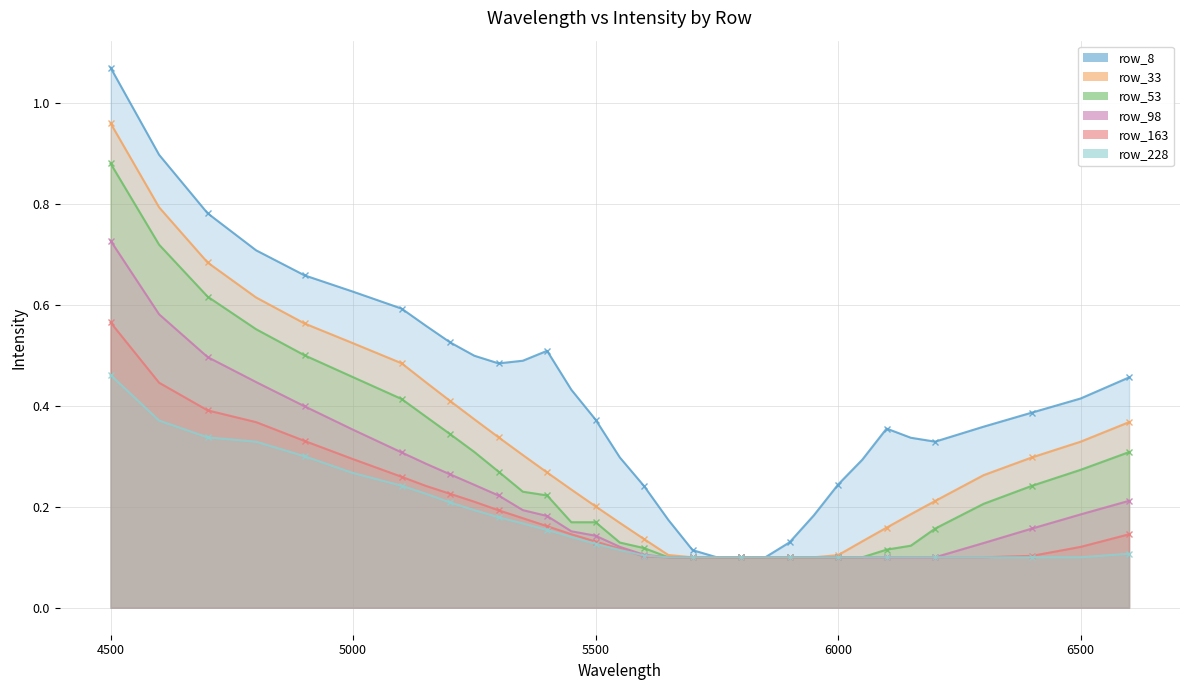

How many categories are shown in the chart?

33